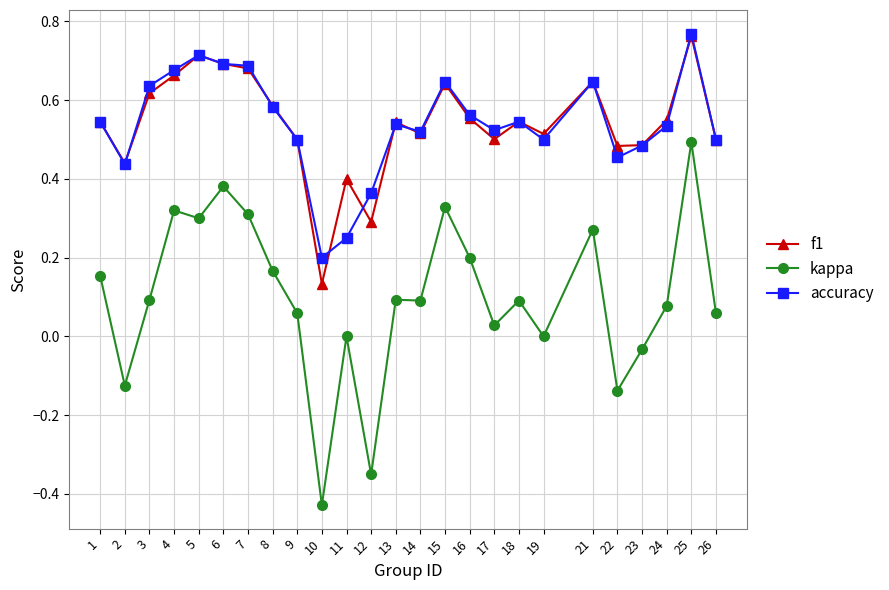

The value of kappa at 16 is 0.1. True or false?

False